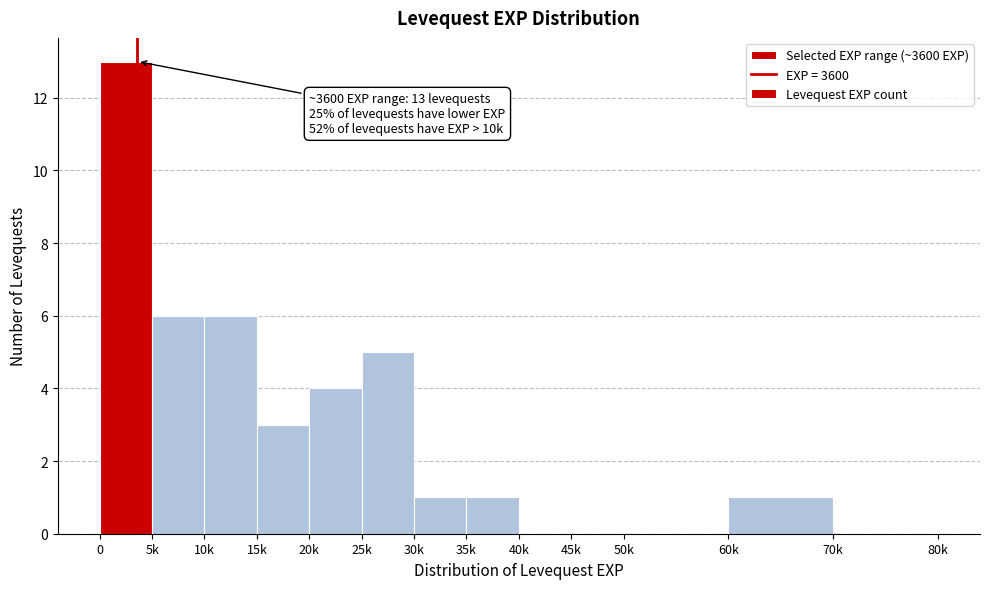

Reading right to left, list all the values displayed in this chart.

70k=0	60k=1	50k=0	45k=0	40k=0	35k=1	30k=1	25k=5	20k=4	15k=3	10k=6	5k=6	0=13